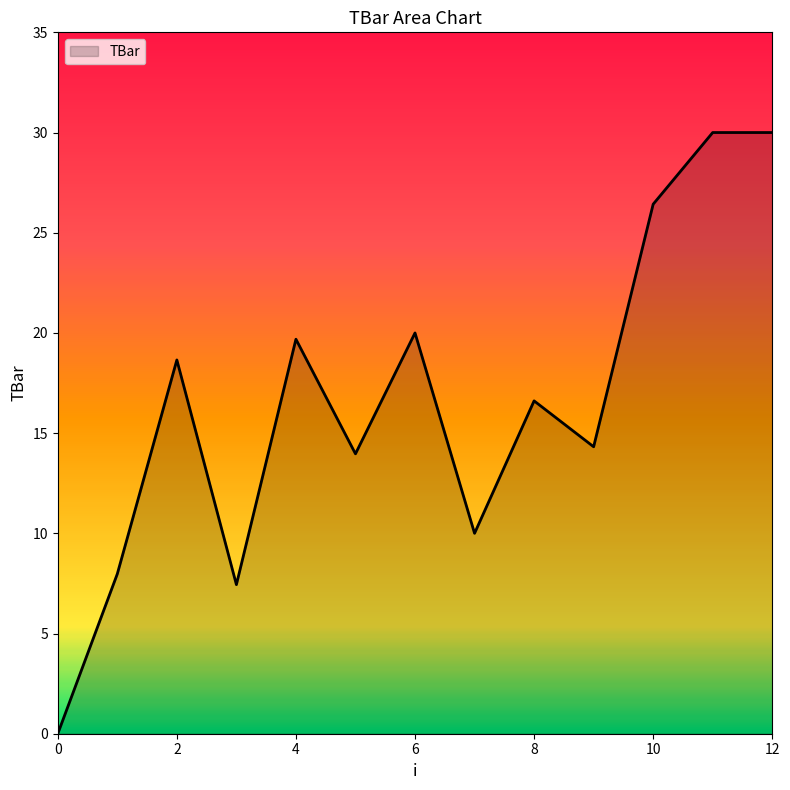

What is the maximum value shown in the chart?

30.0